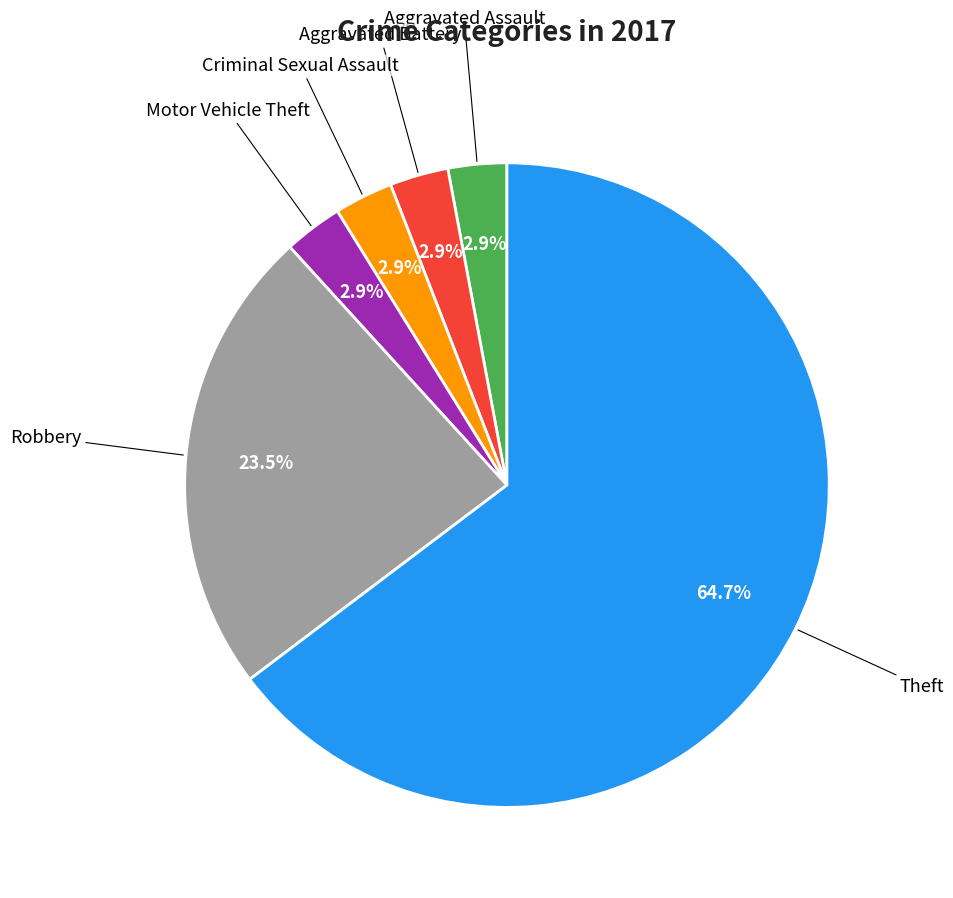

Does any single category account for the majority?

Yes